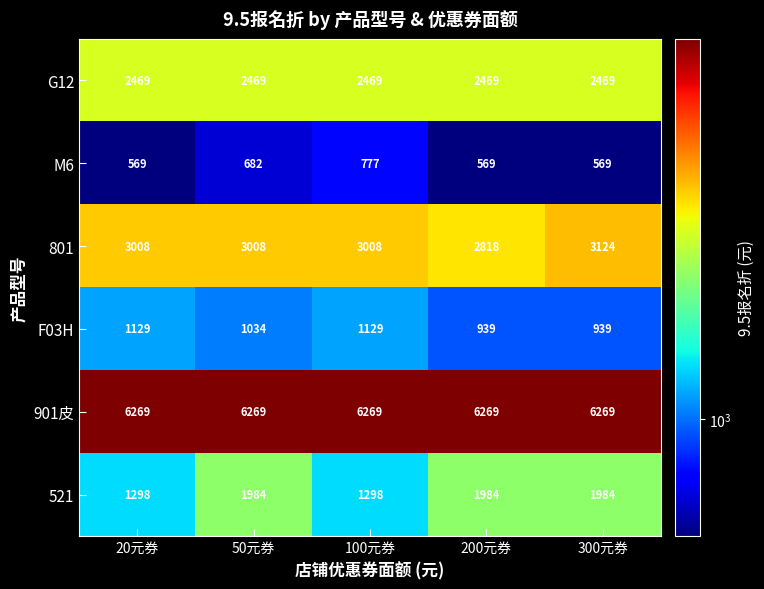

Count the number of data series in this chart.

6